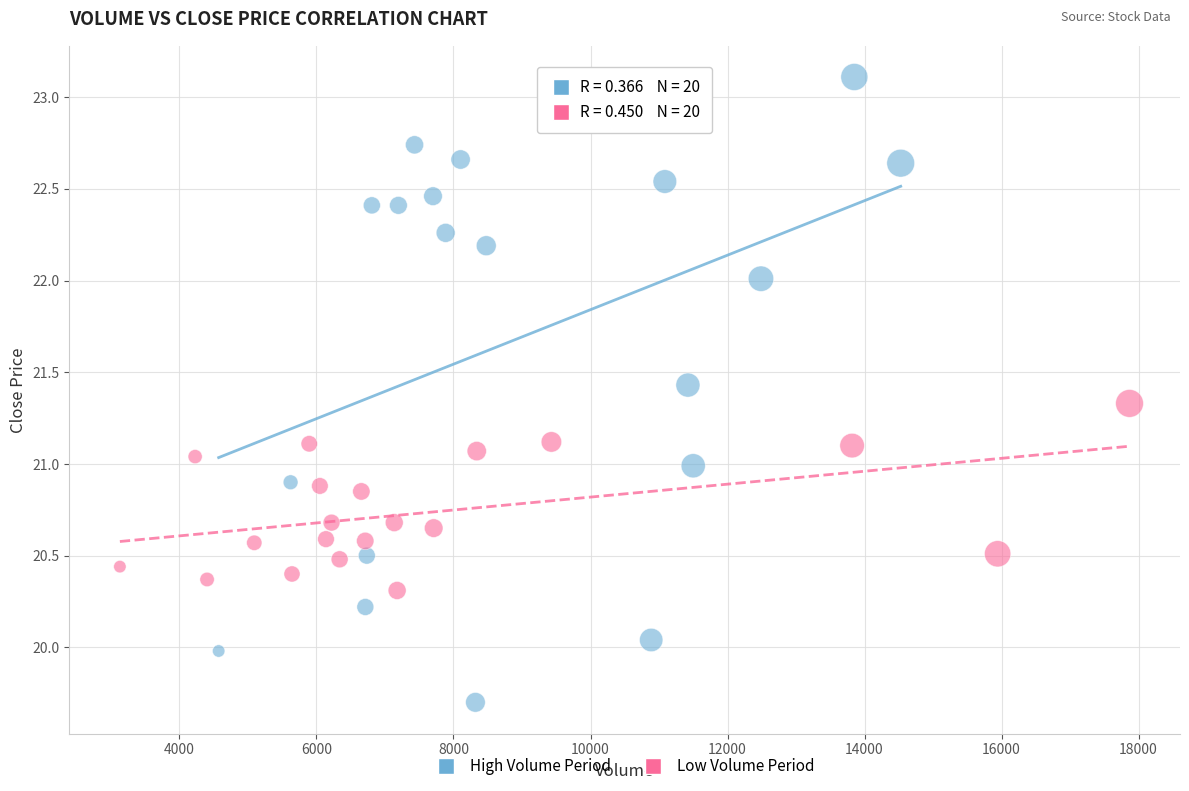

Which series has the widest spread of Y values?

High Volume Period